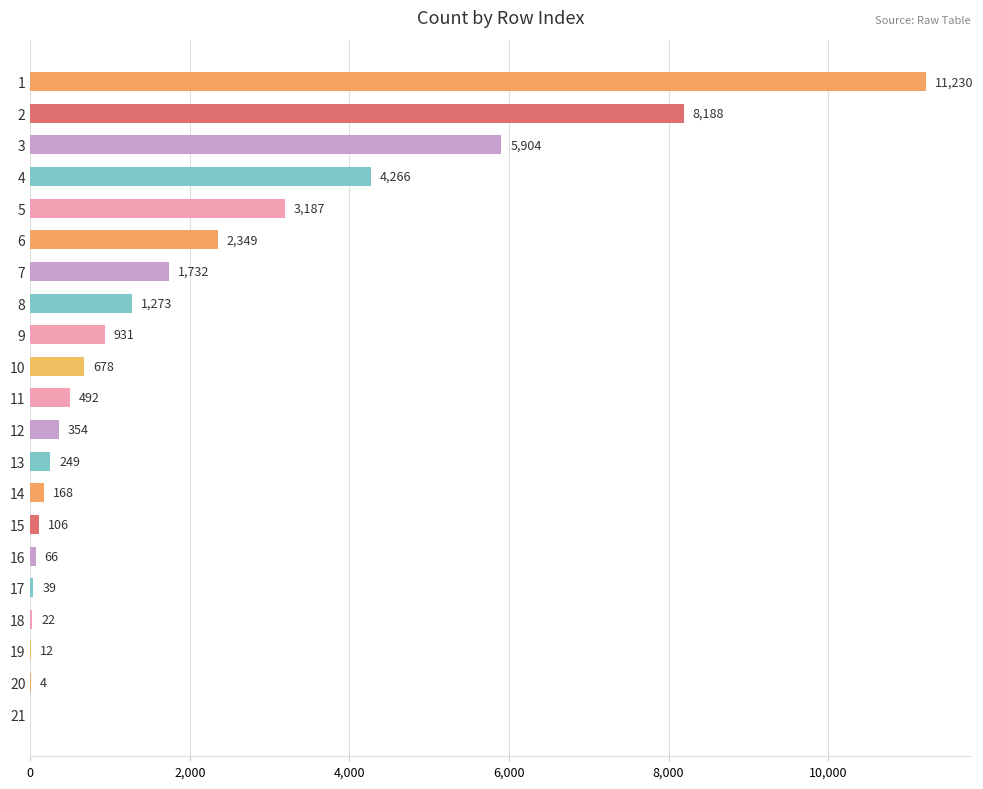

How many data points does each series have?

21